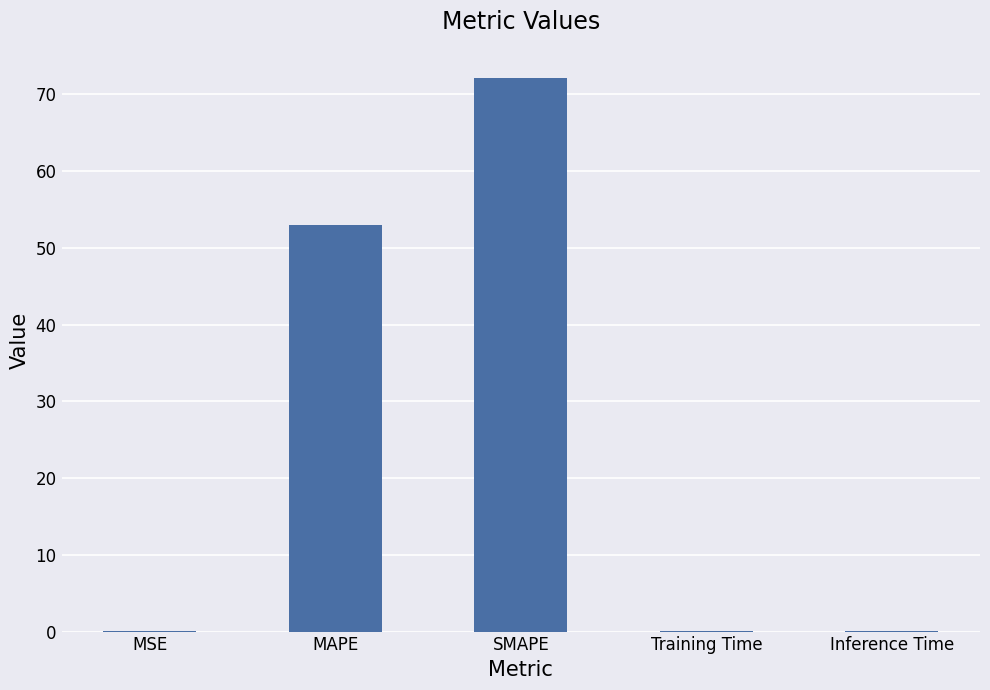

Count the number of data series in this chart.

1